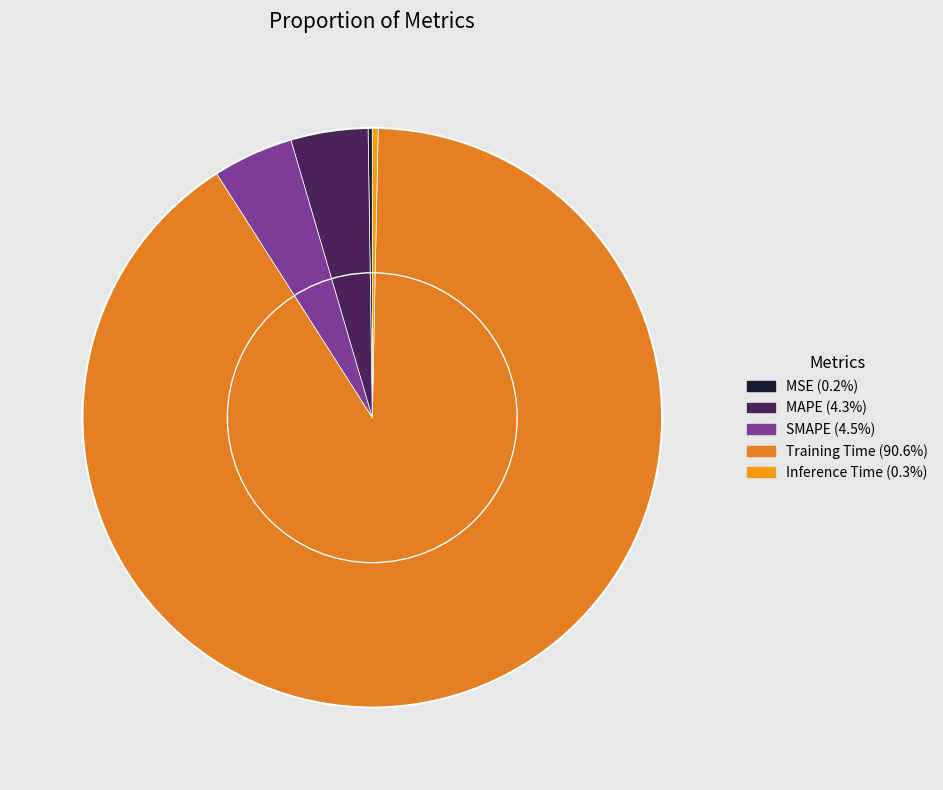

Do MAPE and MSE together represent more than half of the pie?

No